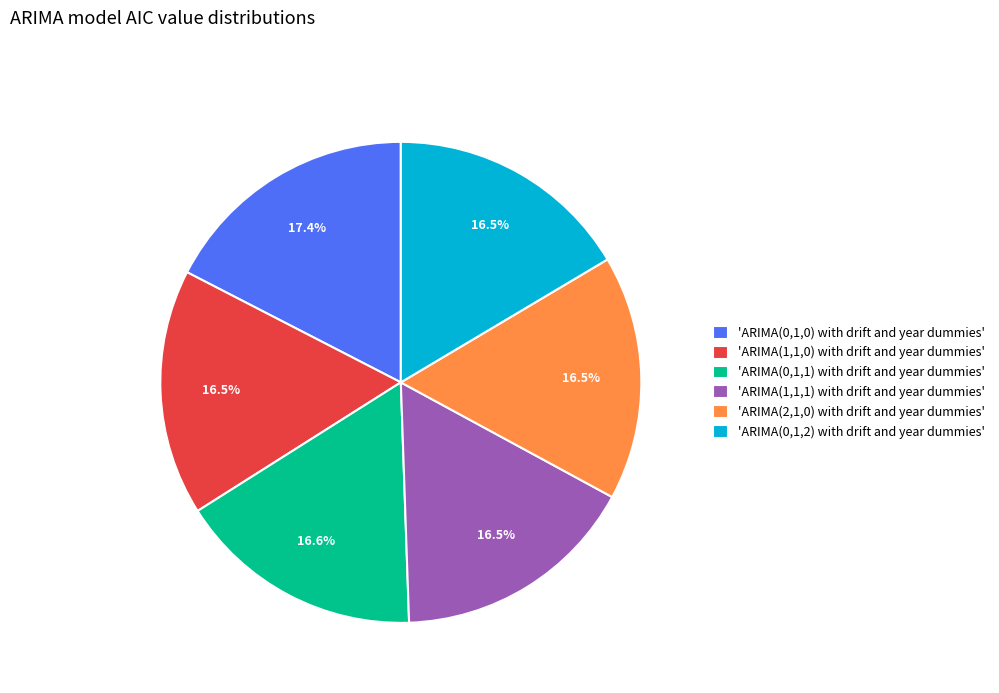

What is the ratio of the value at 'ARIMA(0,1,0) with drift and year dummies' to the value at 'ARIMA(1,1,1) with drift and year dummies'?

1.1